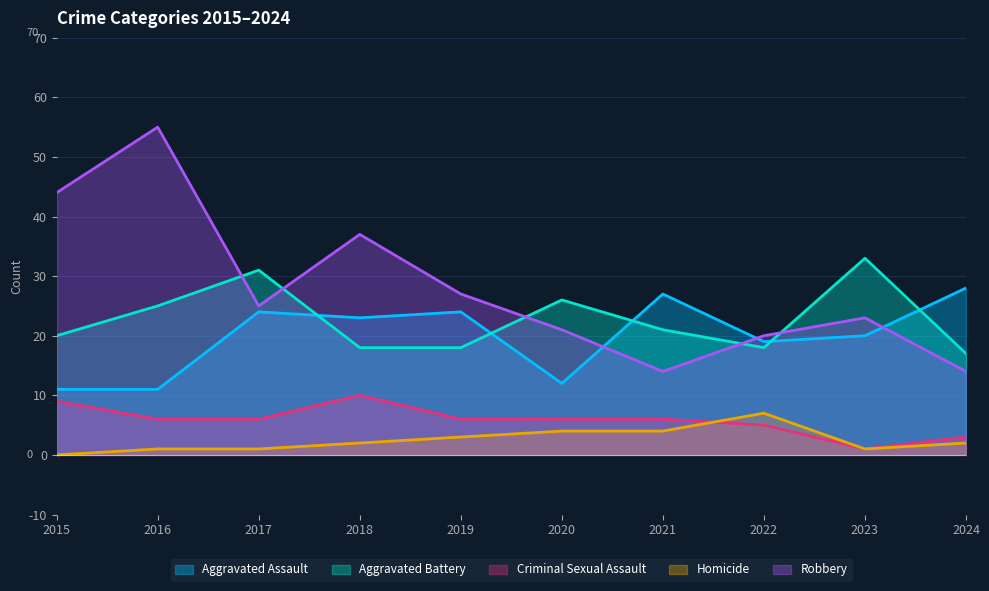

Where is Aggravated Battery nearest to the value 25?

2016